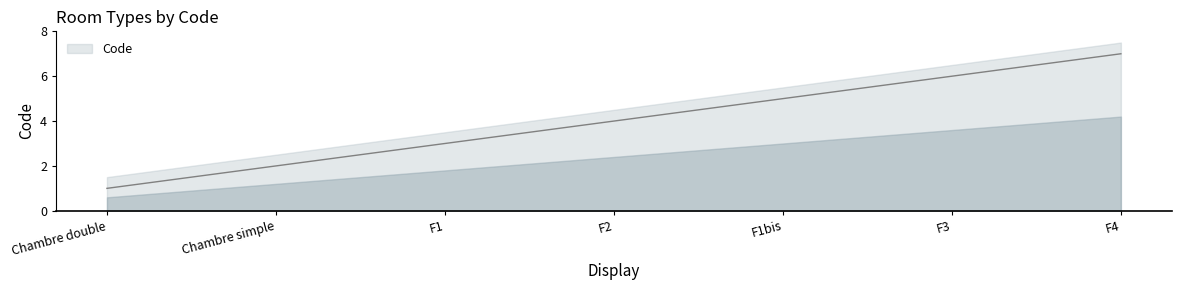

Which category has the highest value across all series?

F4